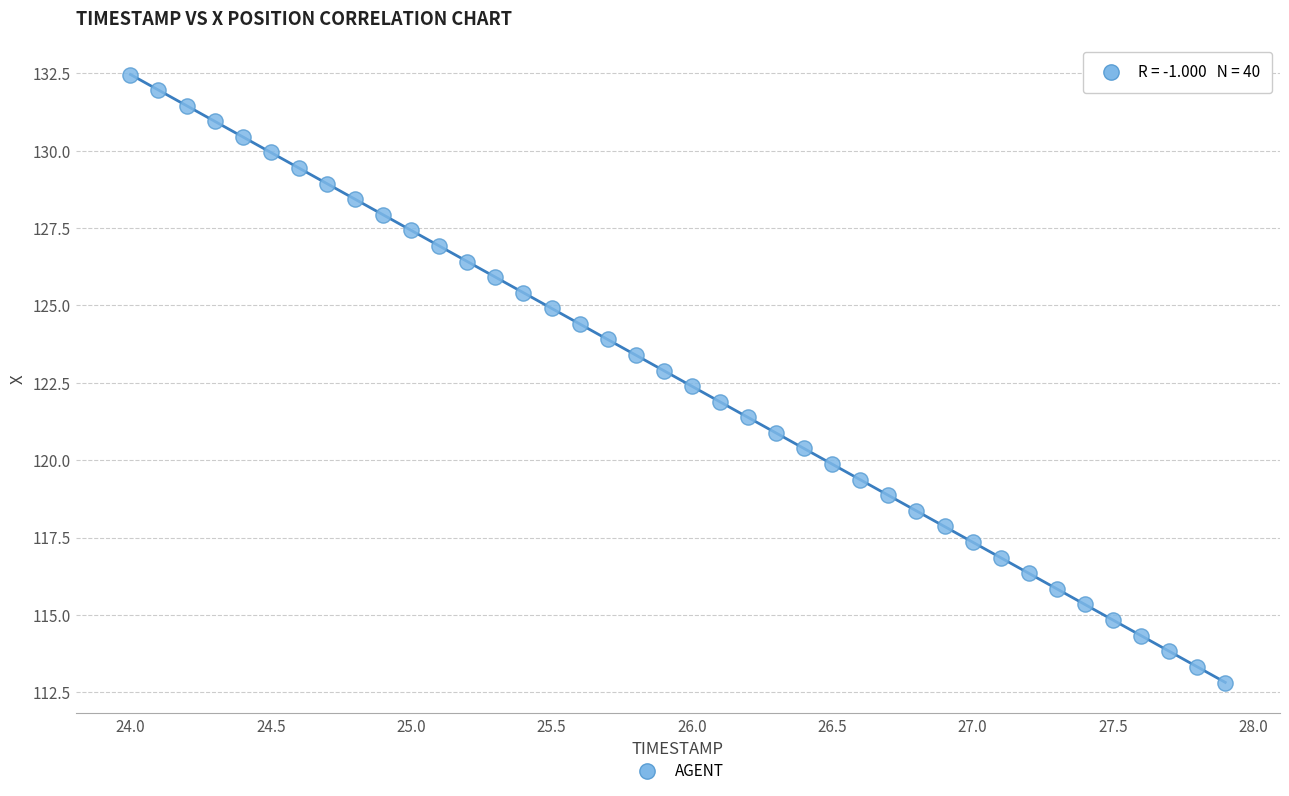

What is the range of Y values (max minus min)?

19.7